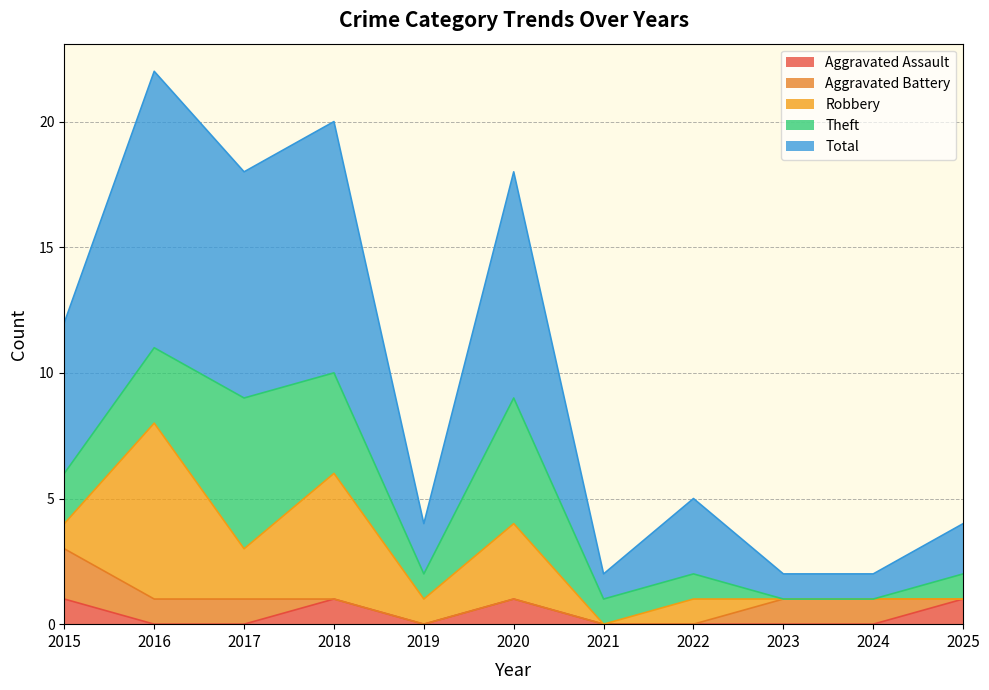

Which series has the largest total across all categories?

Total